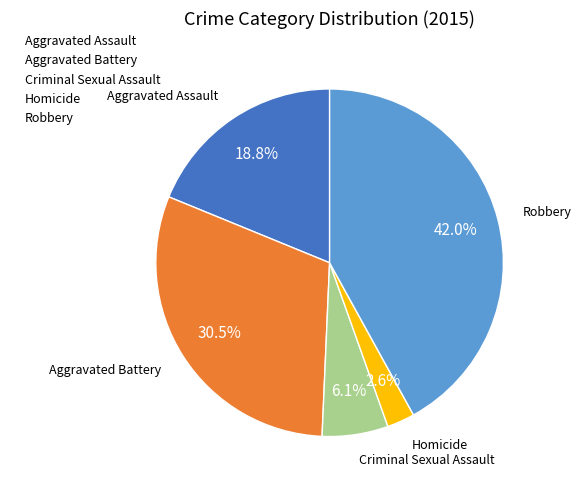

How many segments does this pie chart have?

5